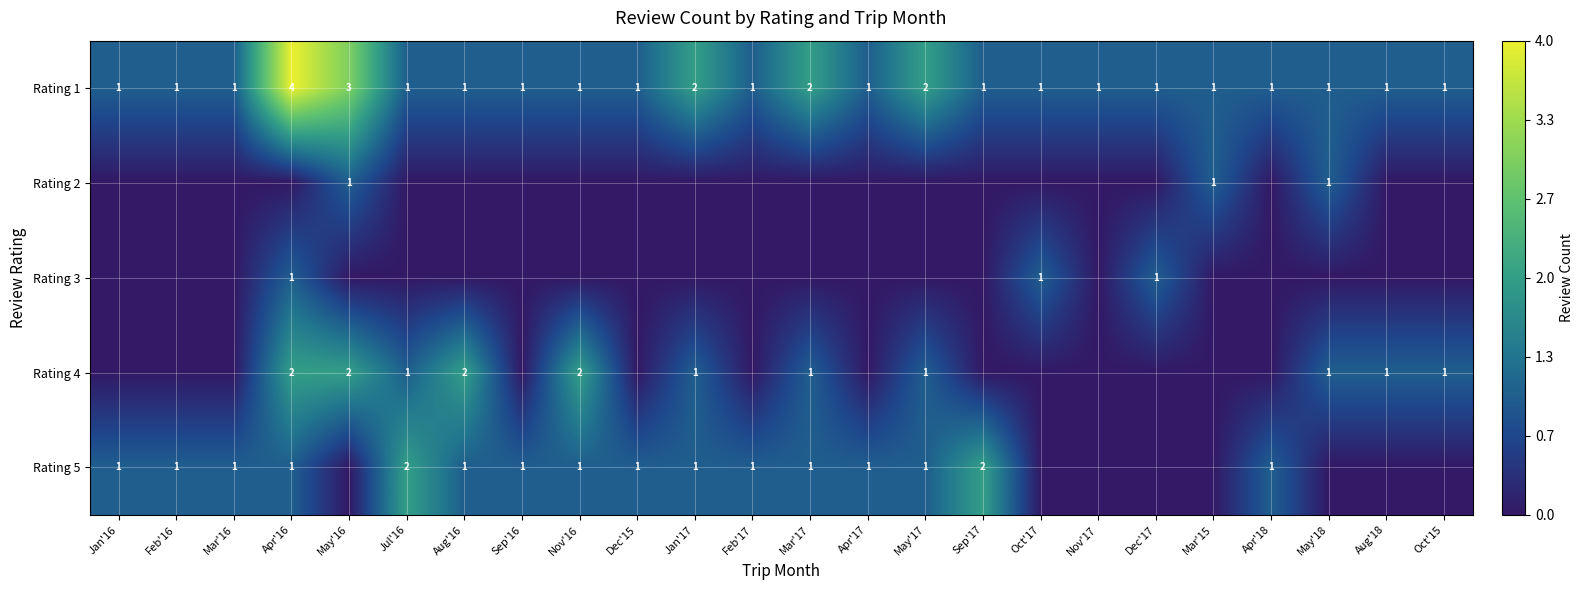

Is it true that Rating 5 equals 2 at Aug'16?

False